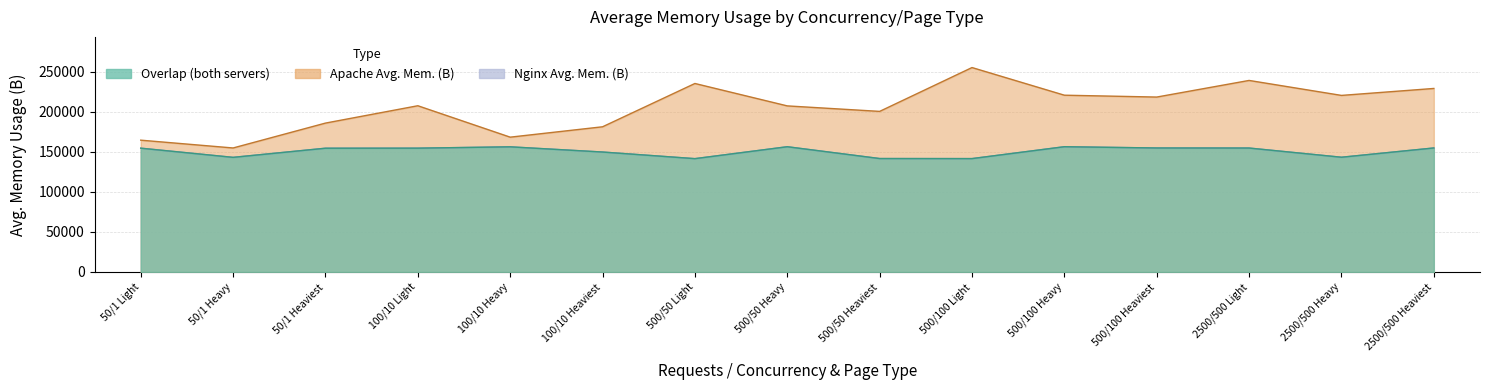

What is the value of the Nginx Avg. Mem. (B) point at the 2nd from the left?

142983